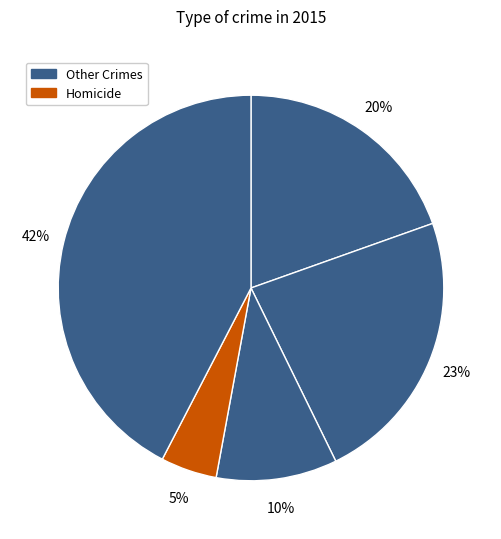

How many segments does this pie chart have?

5